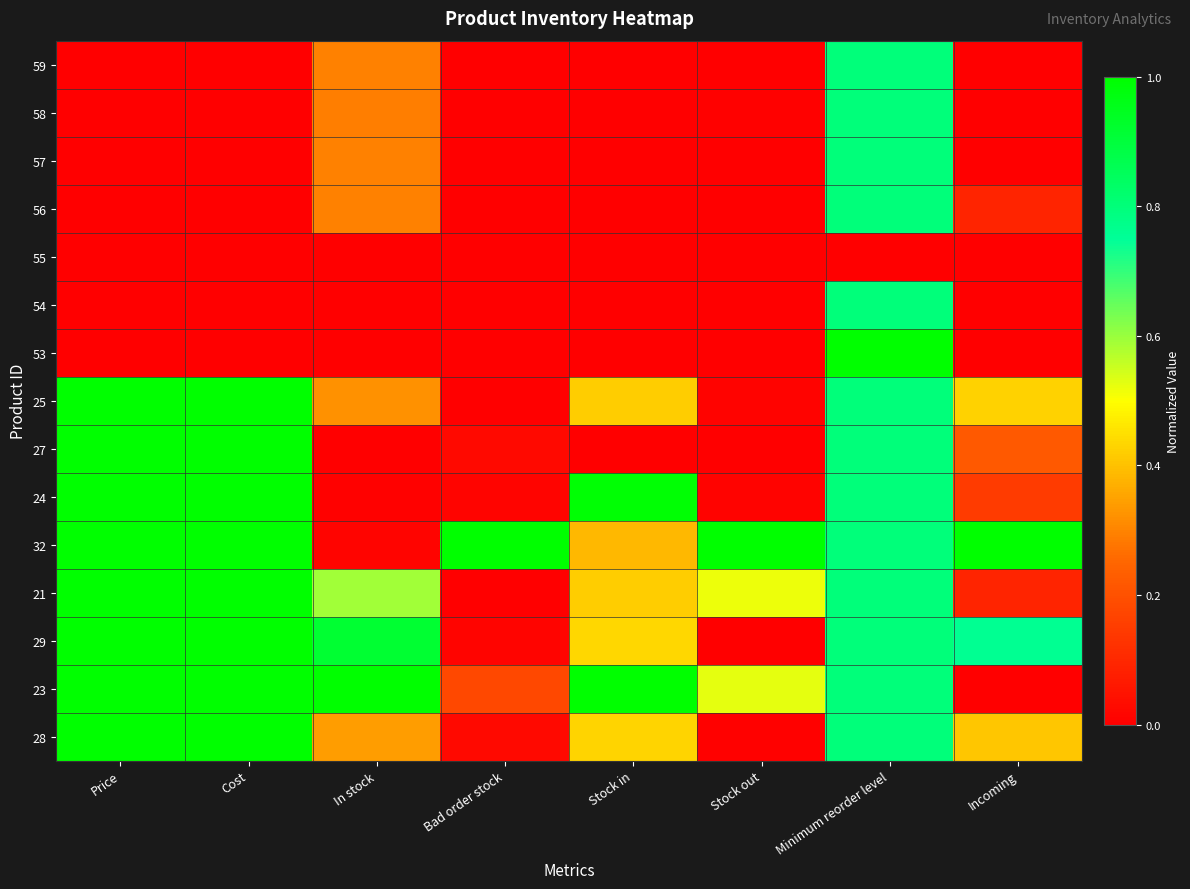

Reading left to right, extract all data points from this chart.

59: Price=0.0	Cost=0.0	In stock=0.3	Bad order stock=0.0	Stock in=0.0	Stock out=0.0	Minimum reorder level=0.8	Incoming=0.0
58: Price=0.0	Cost=0.0	In stock=0.3	Bad order stock=0.0	Stock in=0.0	Stock out=0.0	Minimum reorder level=0.8	Incoming=0.0
57: Price=0.0	Cost=0.0	In stock=0.3	Bad order stock=0.0	Stock in=0.0	Stock out=0.0	Minimum reorder level=0.8	Incoming=0.0
56: Price=0.0	Cost=0.0	In stock=0.3	Bad order stock=0.0	Stock in=0.0	Stock out=0.0	Minimum reorder level=0.8	Incoming=0.1
55: Price=0.0	Cost=0.0	In stock=0.0	Bad order stock=0.0	Stock in=0.0	Stock out=0.0	Minimum reorder level=0.0	Incoming=0.0
54: Price=0.0	Cost=0.0	In stock=0.0	Bad order stock=0.0	Stock in=0.0	Stock out=0.0	Minimum reorder level=0.8	Incoming=0.0
53: Price=0.0	Cost=0.0	In stock=0.0	Bad order stock=0.0	Stock in=0.0	Stock out=0.0	Minimum reorder level=1.0	Incoming=0.0
25: Price=1.0	Cost=1.0	In stock=0.3	Bad order stock=0.0	Stock in=0.4	Stock out=0.0	Minimum reorder level=0.8	Incoming=0.4
27: Price=1.0	Cost=1.0	In stock=0.0	Bad order stock=0.0	Stock in=0.0	Stock out=0.0	Minimum reorder level=0.8	Incoming=0.2
24: Price=1.0	Cost=1.0	In stock=0.0	Bad order stock=0.0	Stock in=1.0	Stock out=0.0	Minimum reorder level=0.8	Incoming=0.1
32: Price=1.0	Cost=1.0	In stock=0.0	Bad order stock=1.0	Stock in=0.4	Stock out=1.0	Minimum reorder level=0.8	Incoming=1.0
21: Price=1.0	Cost=1.0	In stock=0.6	Bad order stock=0.0	Stock in=0.4	Stock out=0.5	Minimum reorder level=0.8	Incoming=0.1
29: Price=1.0	Cost=1.0	In stock=0.9	Bad order stock=0.0	Stock in=0.4	Stock out=0.0	Minimum reorder level=0.8	Incoming=0.8
23: Price=1.0	Cost=1.0	In stock=1.0	Bad order stock=0.2	Stock in=1.0	Stock out=0.5	Minimum reorder level=0.8	Incoming=0.0
28: Price=1.0	Cost=1.0	In stock=0.3	Bad order stock=0.0	Stock in=0.4	Stock out=0.0	Minimum reorder level=0.8	Incoming=0.4